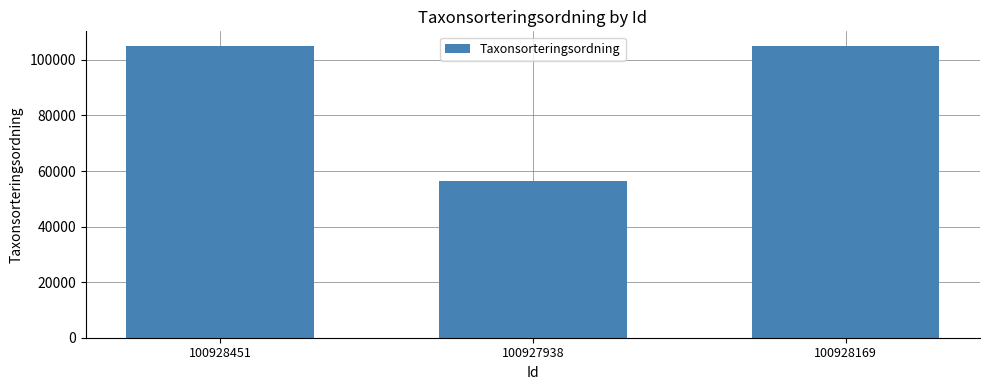

Count the values in the range 56411 to 105045.

3